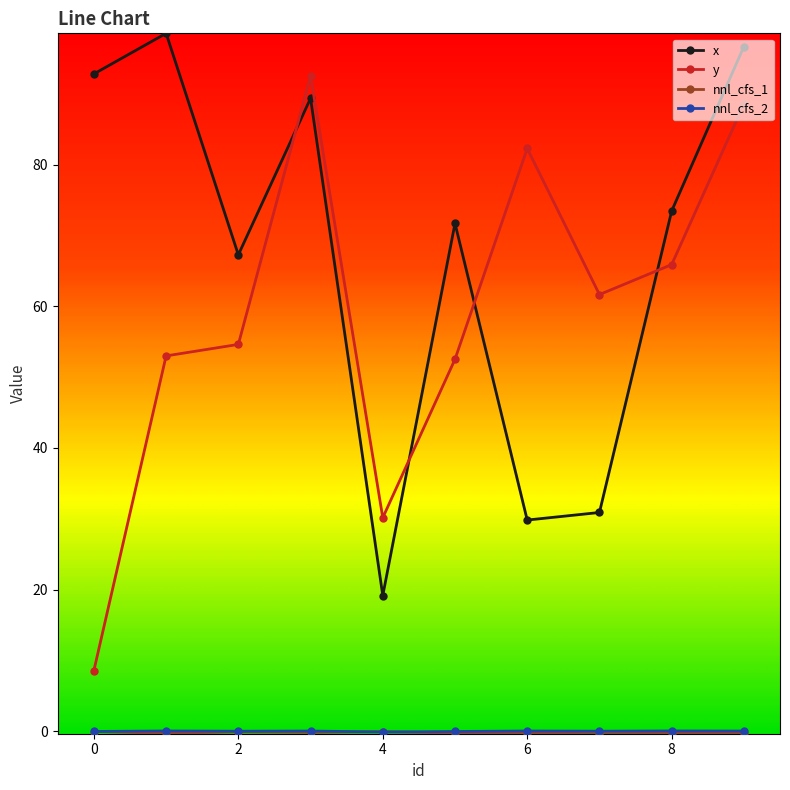

After their last crossing, which series has the higher values: x or y?

x